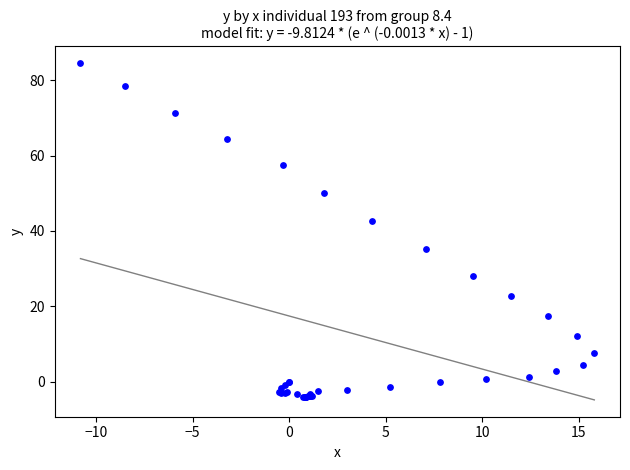

What Y value in the scatter plot is closest to 40?

42.7